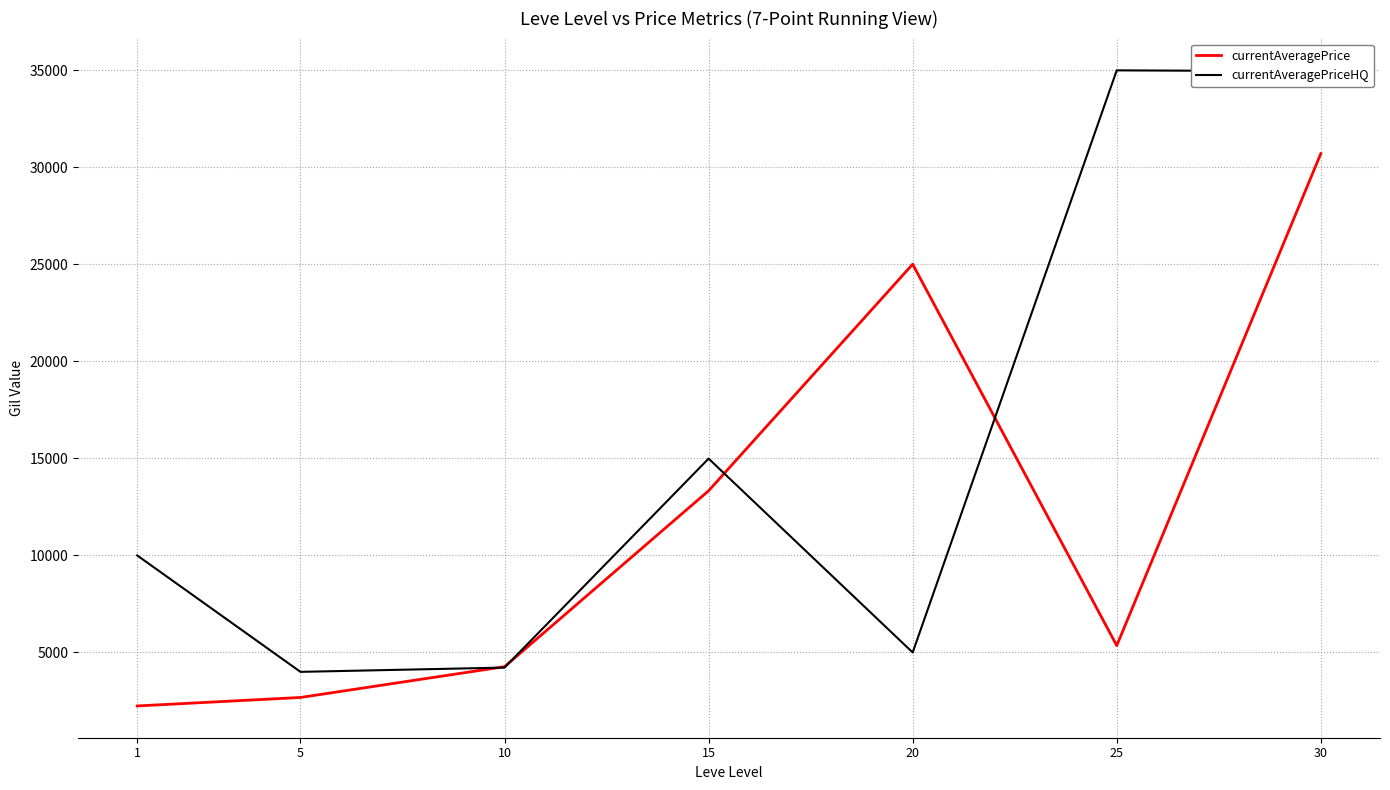

Which series has the largest total across all categories?

currentAveragePriceHQ